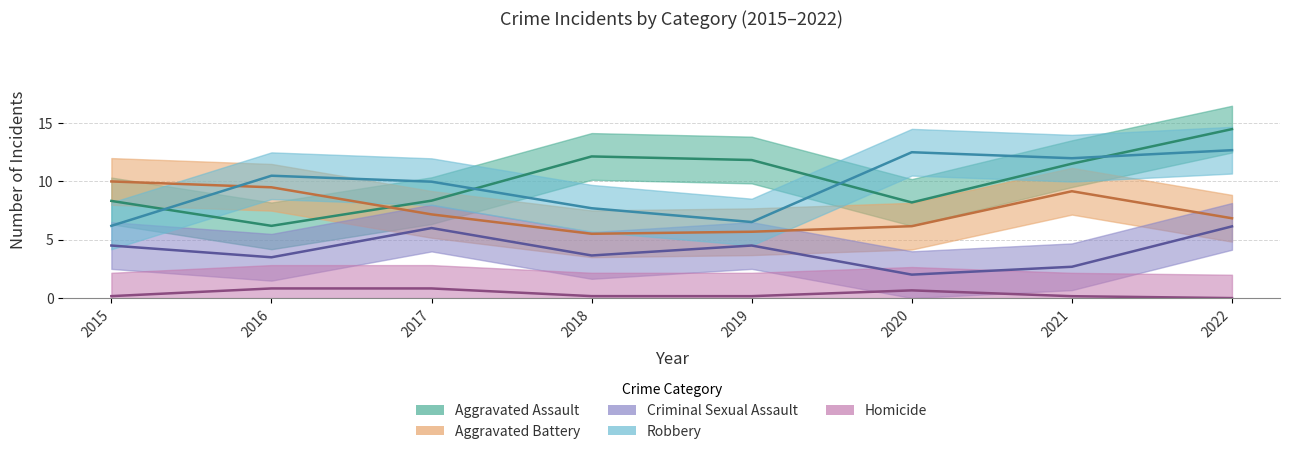

At how many categories does at least one series exceed 1?

8